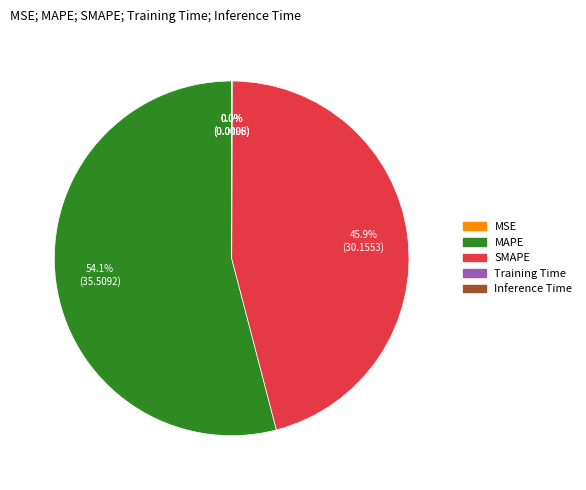

To the nearest percent, what portion does MAPE represent?

54%